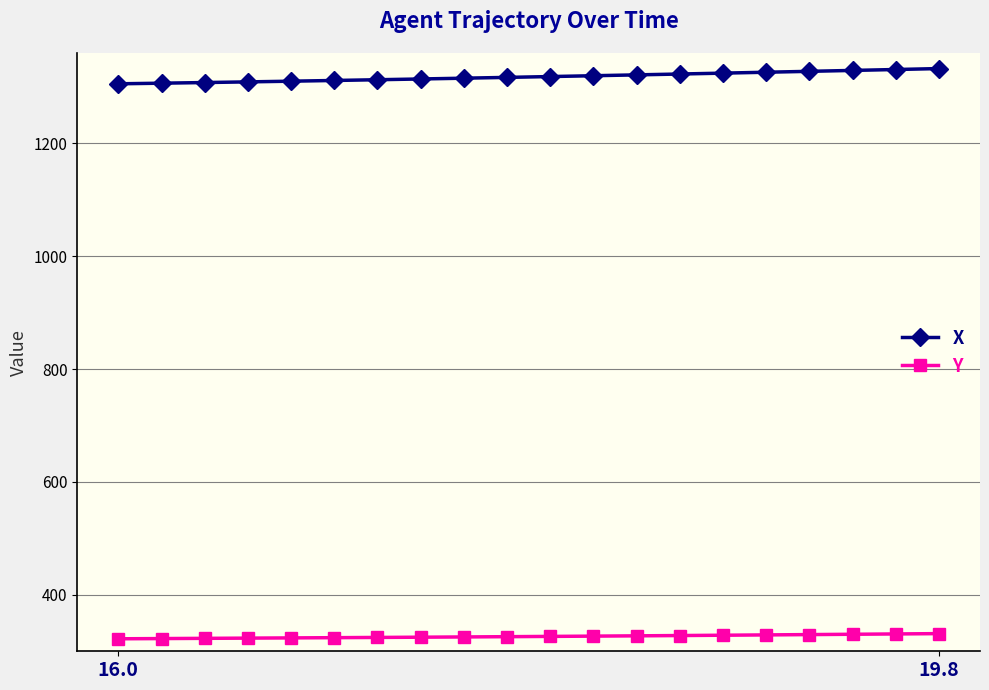

What is the value of the Y point at the 7th from the left?

324.5